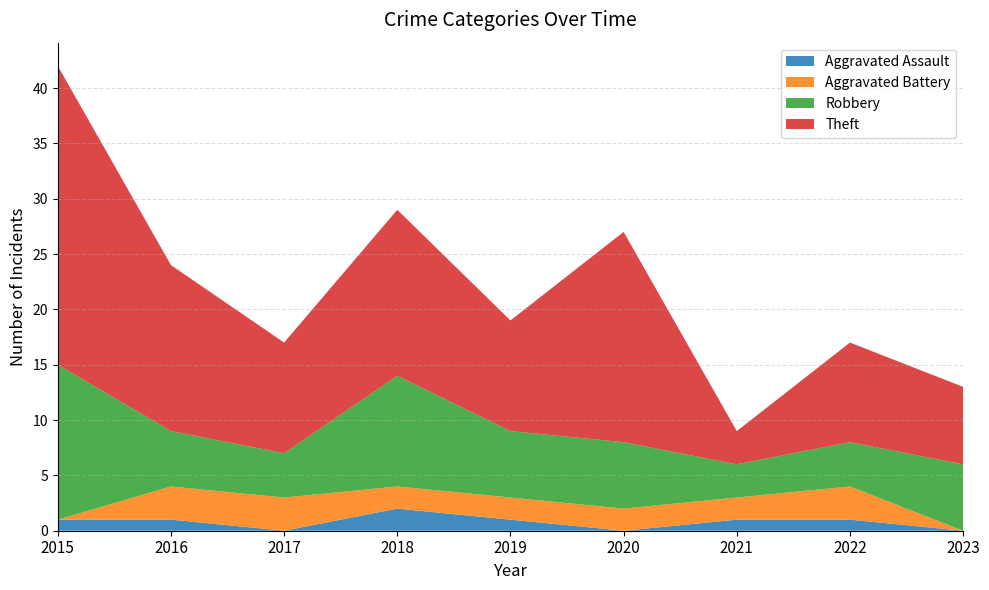

Reading left to right, what are all the values shown in this chart?

Aggravated Assault: 1	1	0	2	1	0	1	1	0
Aggravated Battery: 0	3	3	2	2	2	2	3	0
Robbery: 14	5	4	10	6	6	3	4	6
Theft: 27	15	10	15	10	19	3	9	7